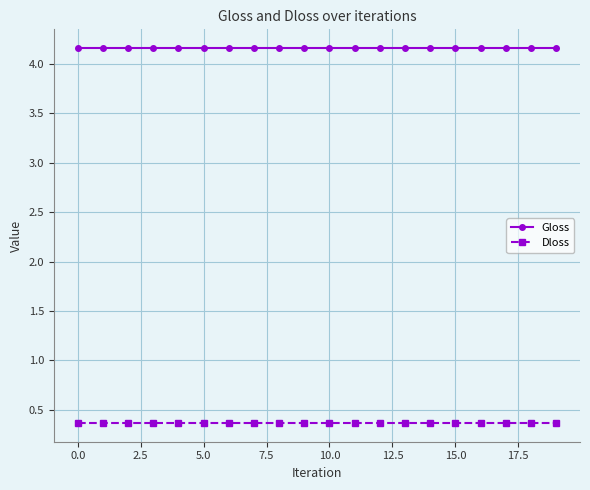

True or false: Gloss and Dloss cross at least once.

False